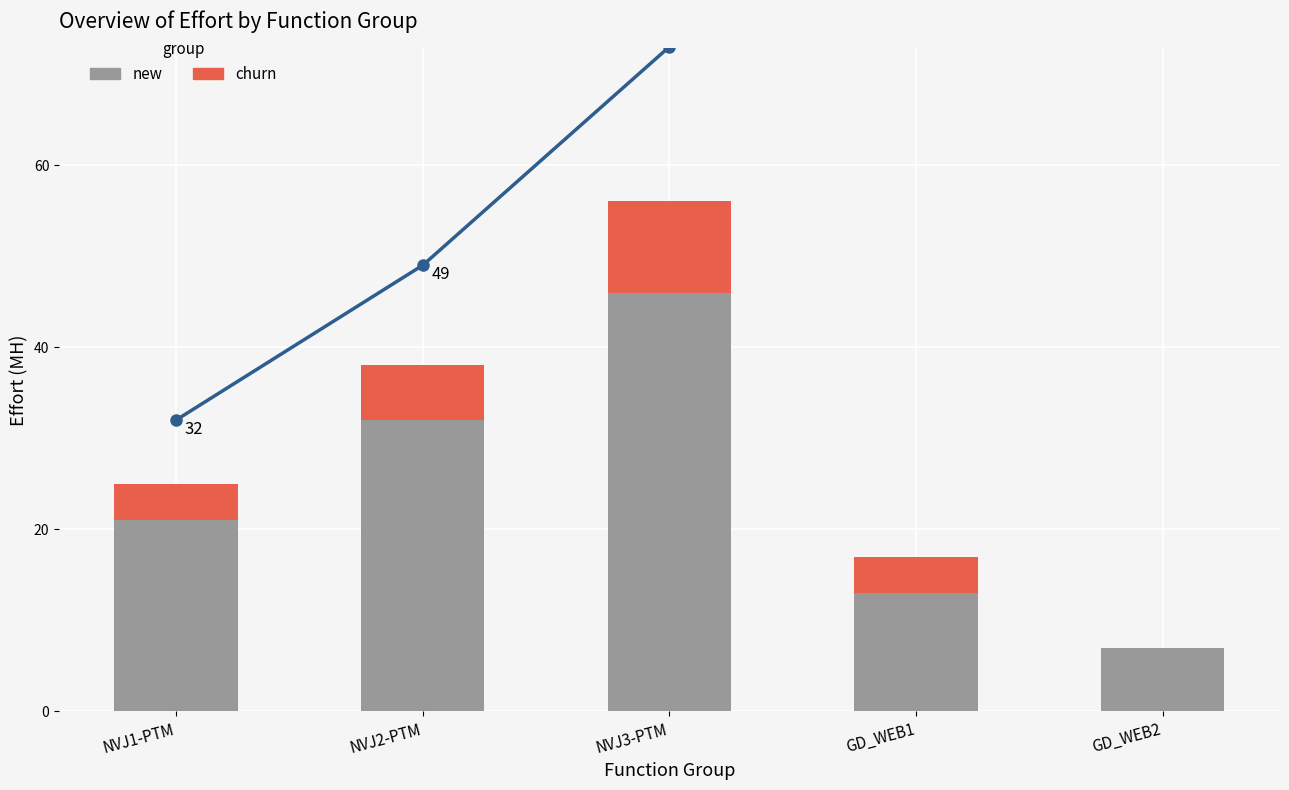

What is the difference between the cumulative values at GD_WEB1 and GD_WEB2?

15